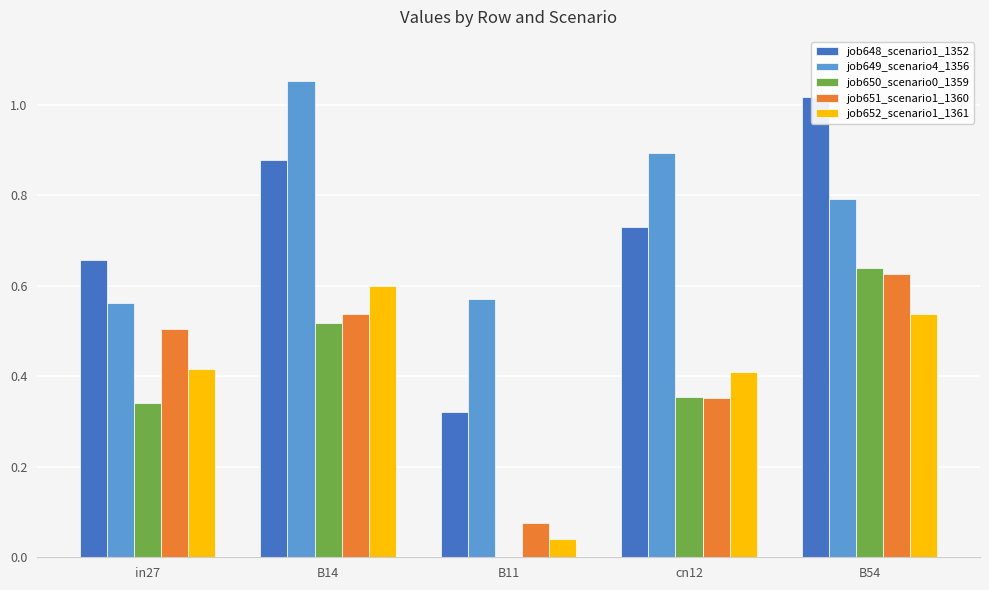

What is the total value across all series at in27?

2.5